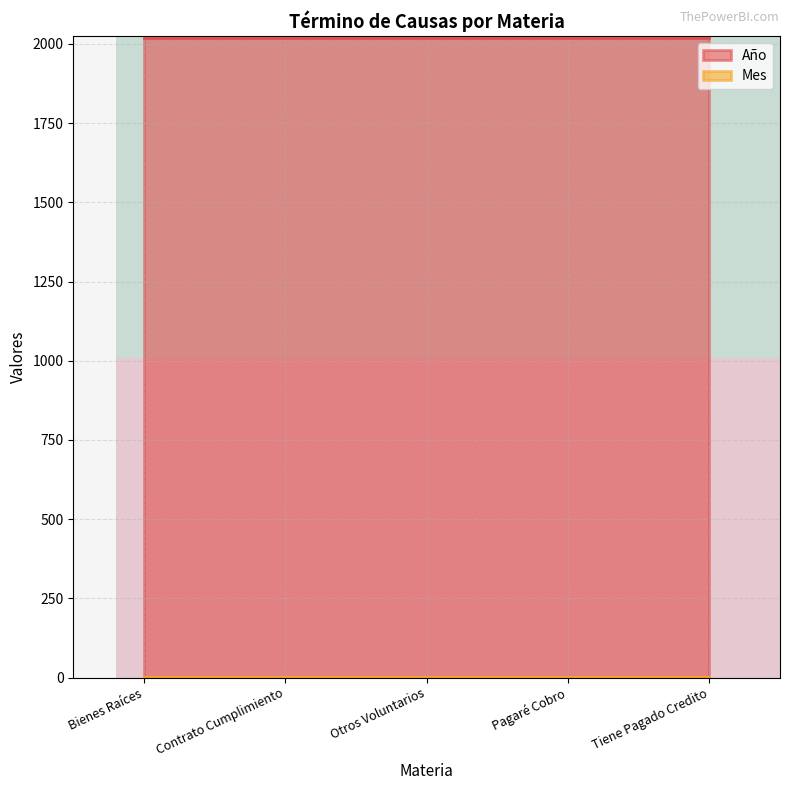

At which category is the sum across all series the highest?

Bienes Raíces